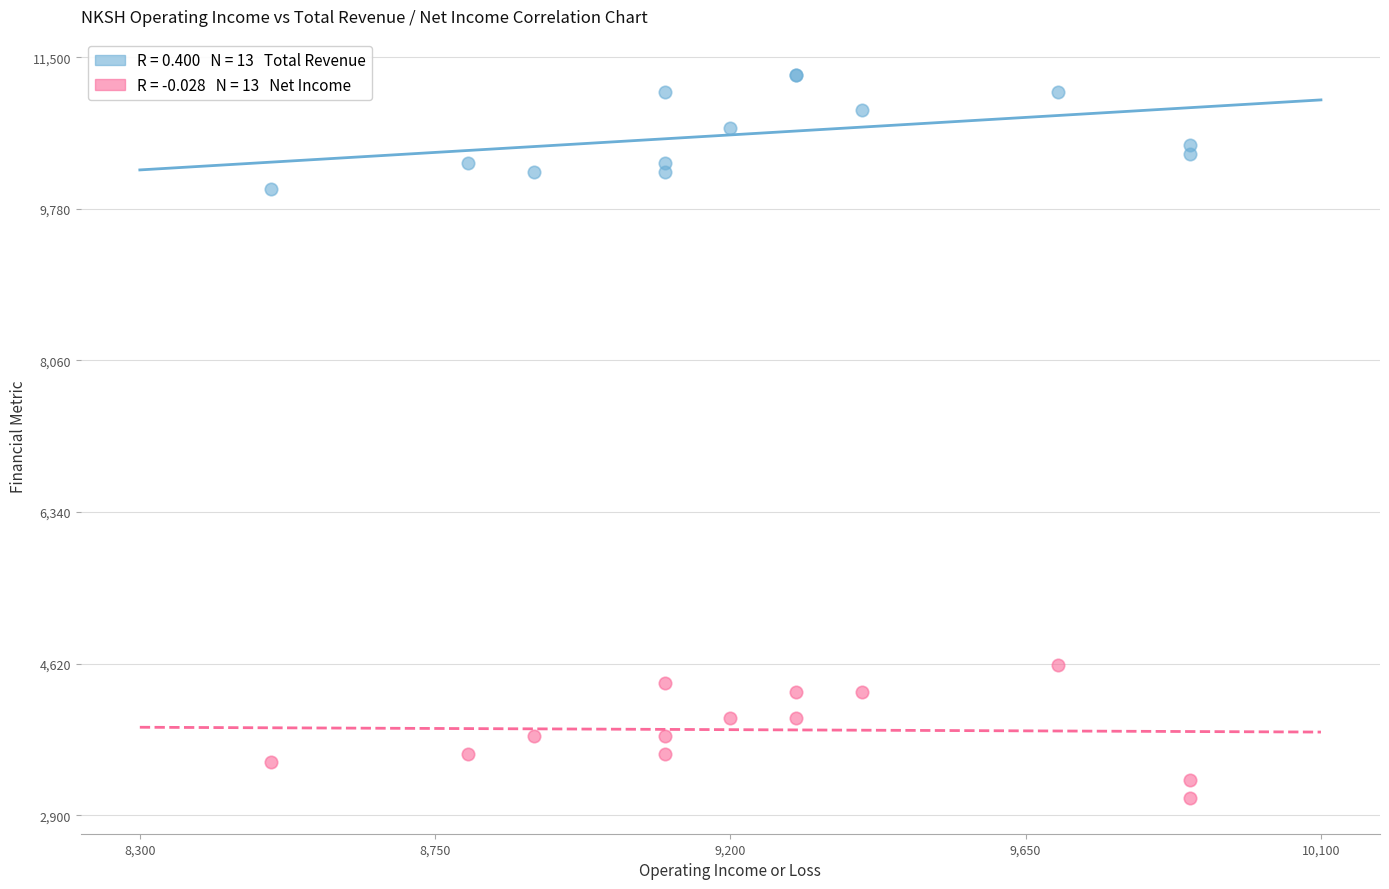

Across all series, what Y value is closest to 7200?

4600